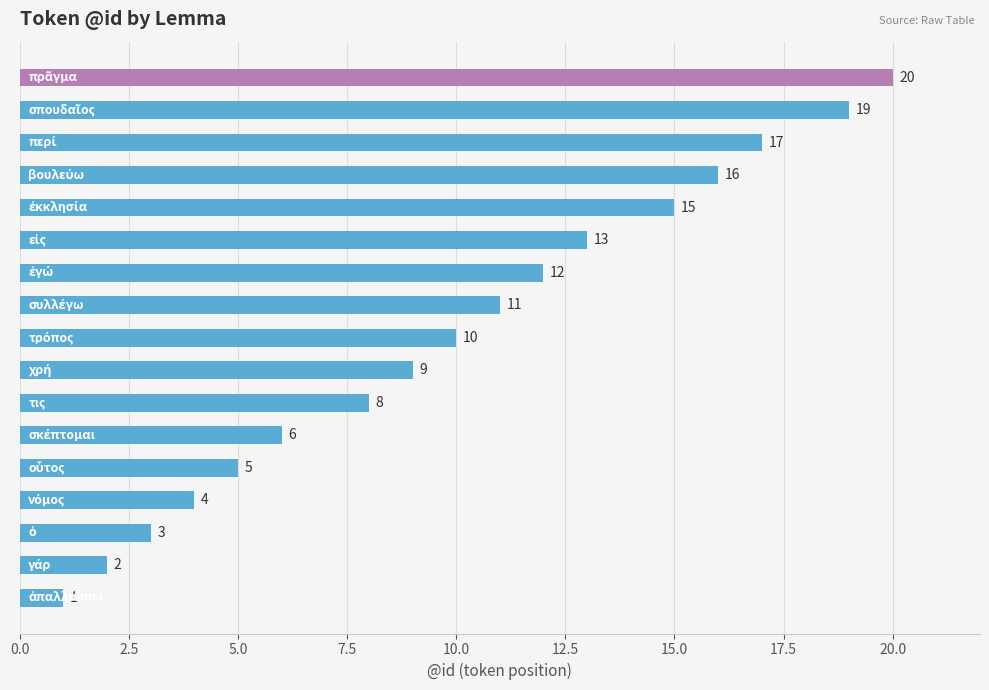

What is the average value?

10